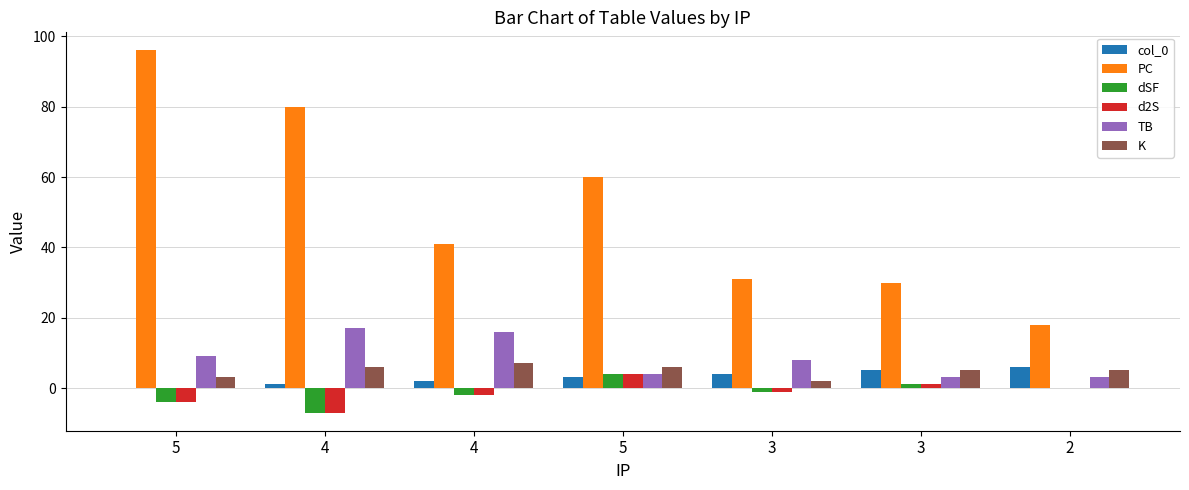

Are the bars horizontal?

No